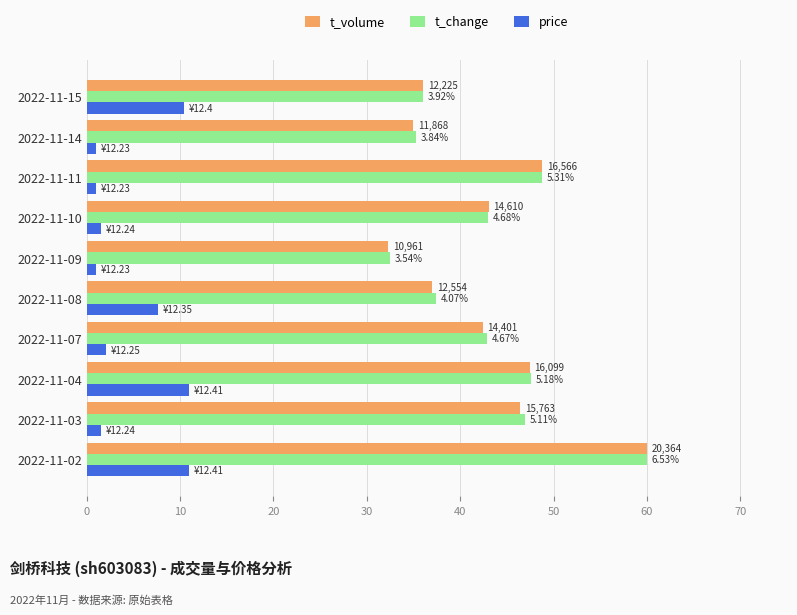

What are all the series names shown in the legend?

t_volume, t_change, price